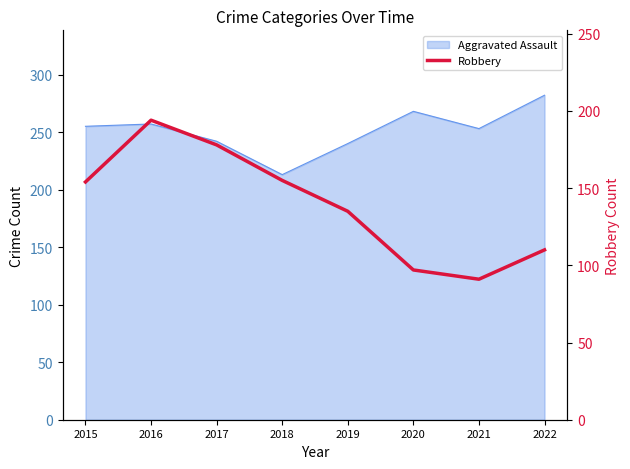

How many values are below 154?

4